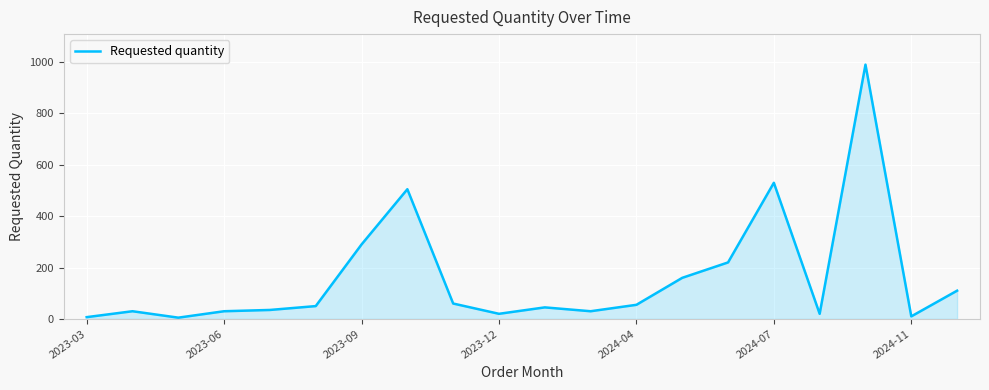

What is the maximum value shown in the chart?

990